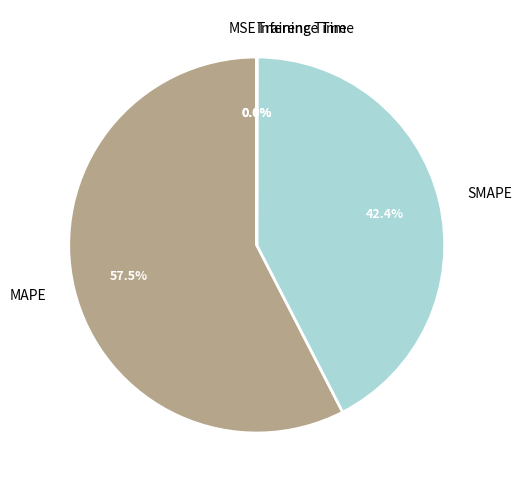

Does any single category account for the majority?

Yes